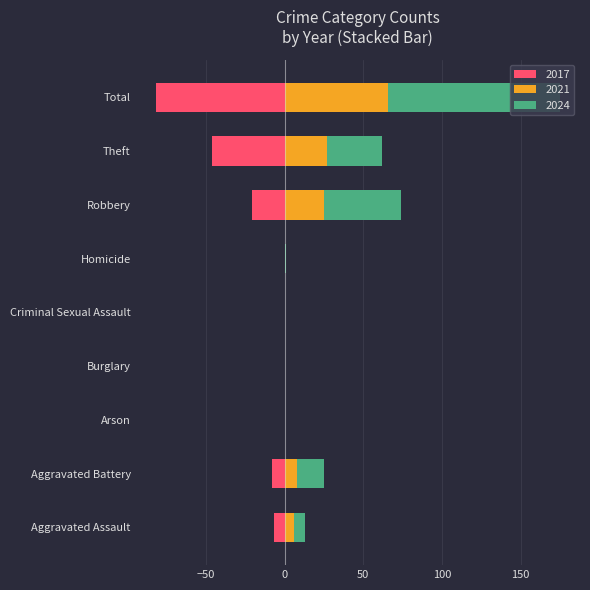

Reading right to left, list all the values displayed in this chart.

2017: Total=-82	Theft=-46	Robbery=-21	Homicide=0	Criminal Sexual Assault=0	Burglary=0	Arson=0	Aggravated Battery=-8	Aggravated Assault=-7
2021: Total=66	Theft=27	Robbery=25	Homicide=0	Criminal Sexual Assault=0	Burglary=0	Arson=0	Aggravated Battery=8	Aggravated Assault=6
2024: Total=109	Theft=35	Robbery=49	Homicide=1	Criminal Sexual Assault=0	Burglary=0	Arson=0	Aggravated Battery=17	Aggravated Assault=7